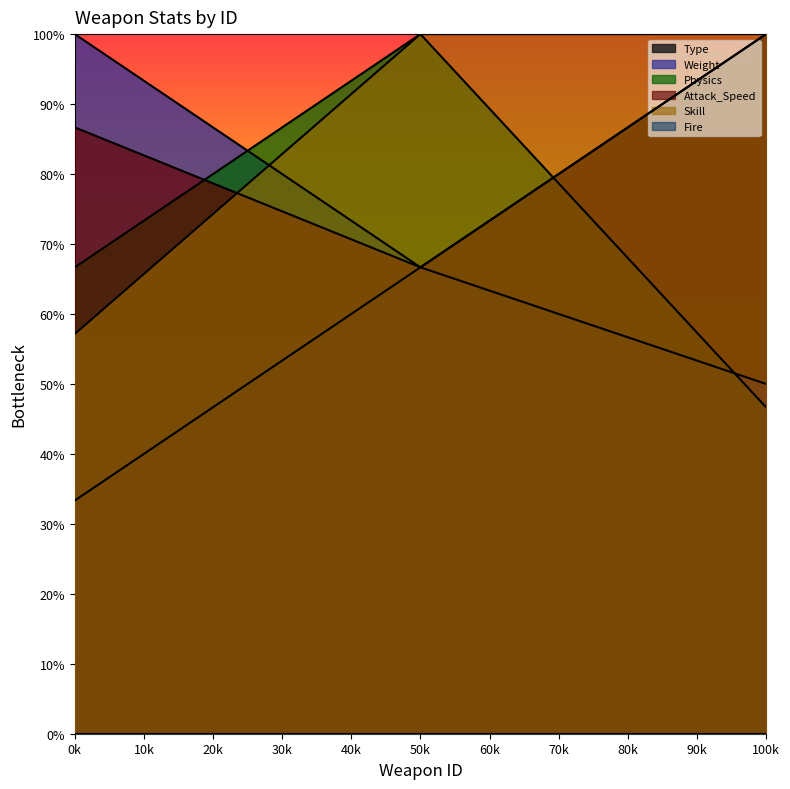

At which label does Type first exceed 66?

50k